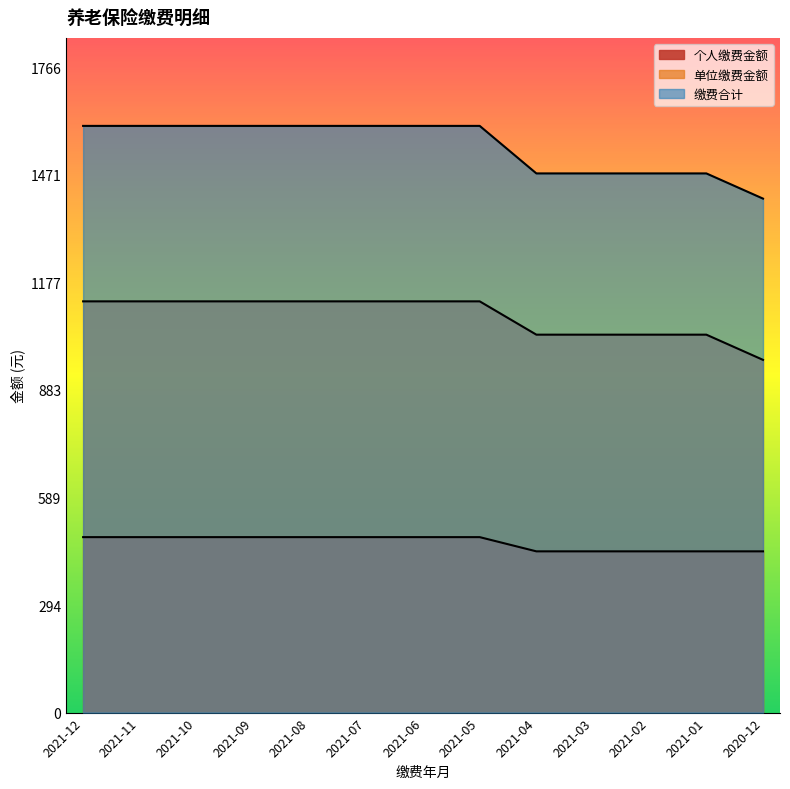

Rank the series by their average value, from highest to lowest.

缴费合计, 单位缴费金额, 个人缴费金额